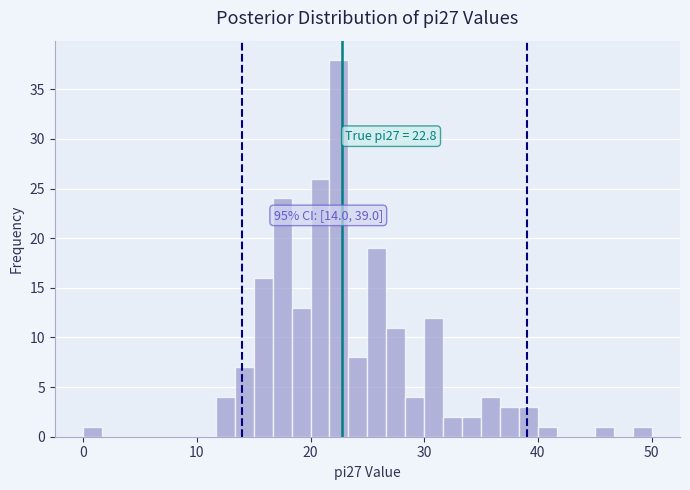

Read against the x-axis, roughly where is the centre of the tallest bar?

23